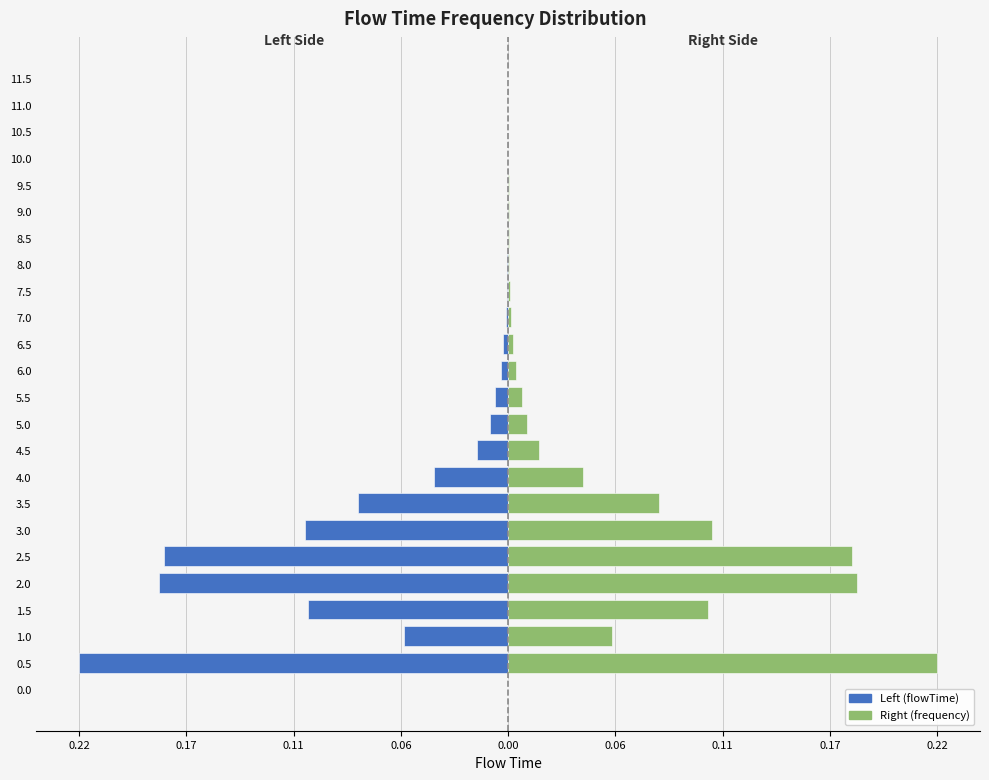

What is the difference between the second highest and second lowest values in the Right (frequency) series?

0.2